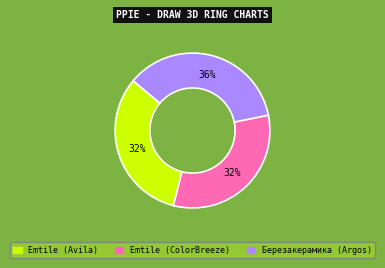

To the nearest percent, what is the average slice percentage?

33%